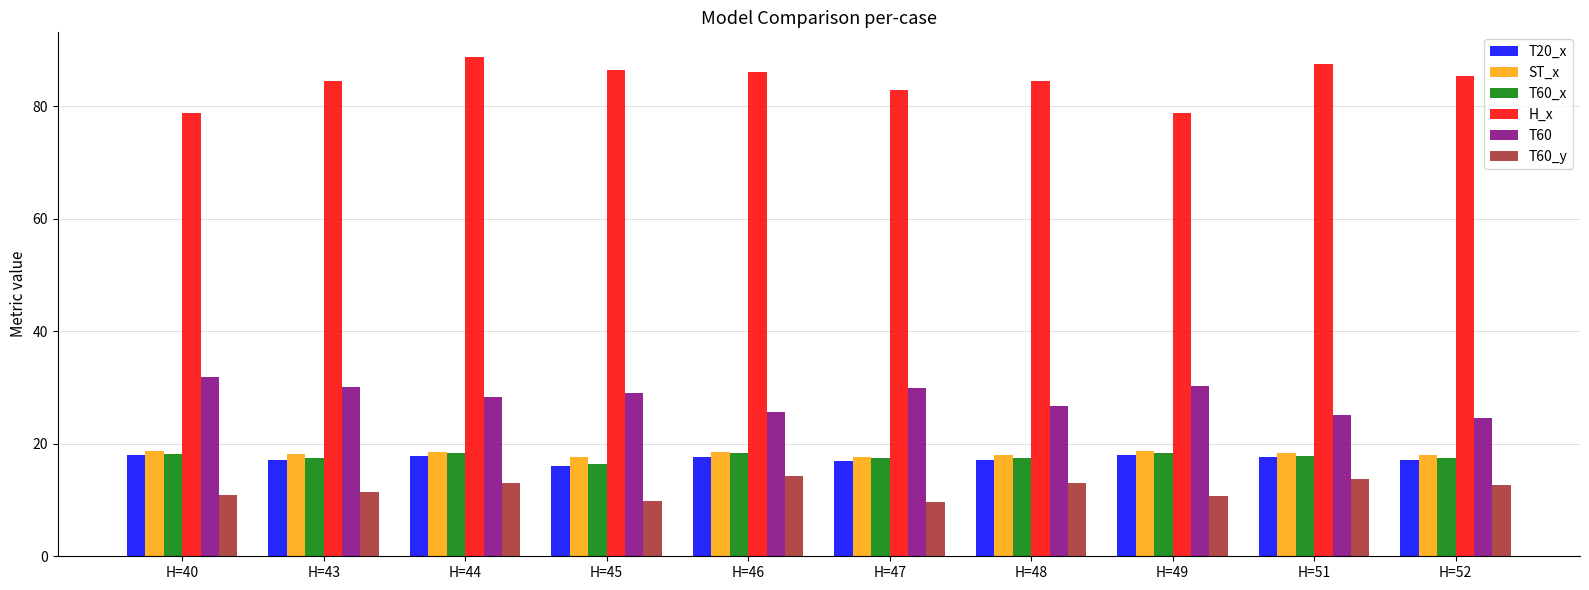

What is the minimum value for T60?

24.6